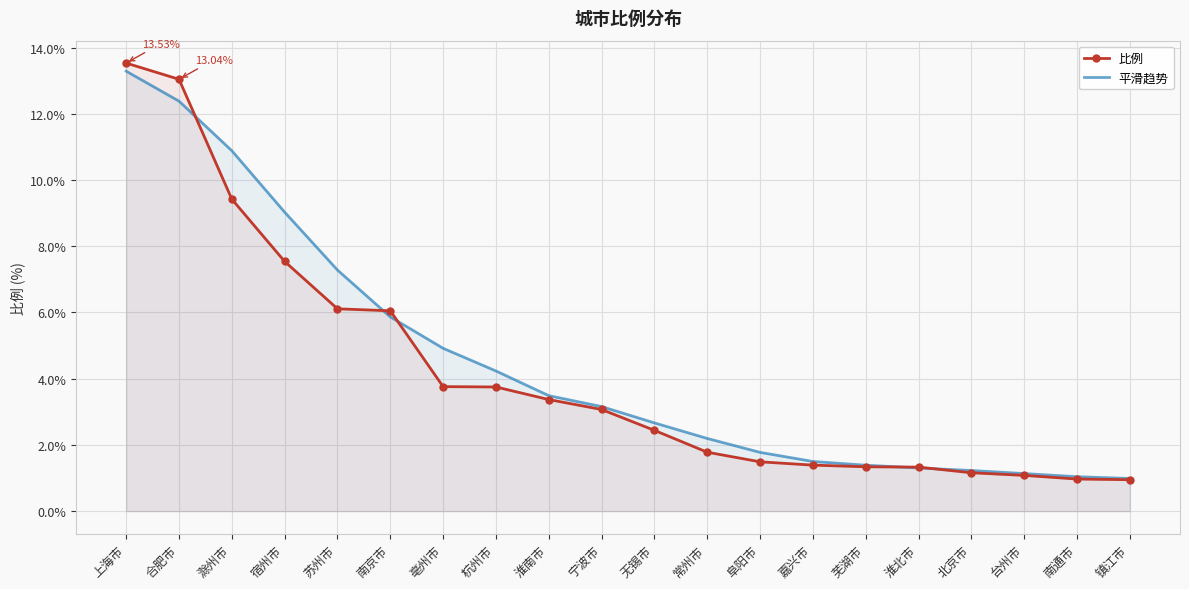

The 比例 series shows 3.8 at 亳州市. True or false?

True